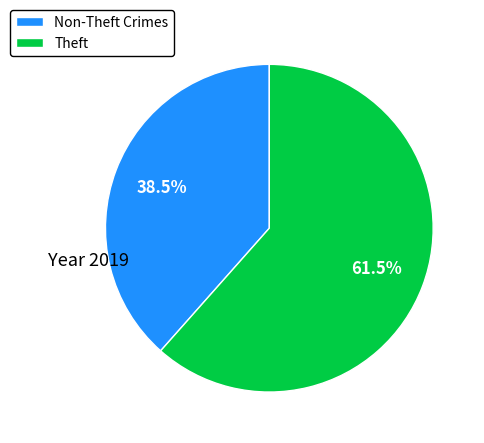

How much of the chart is everything except Theft?

38.5%